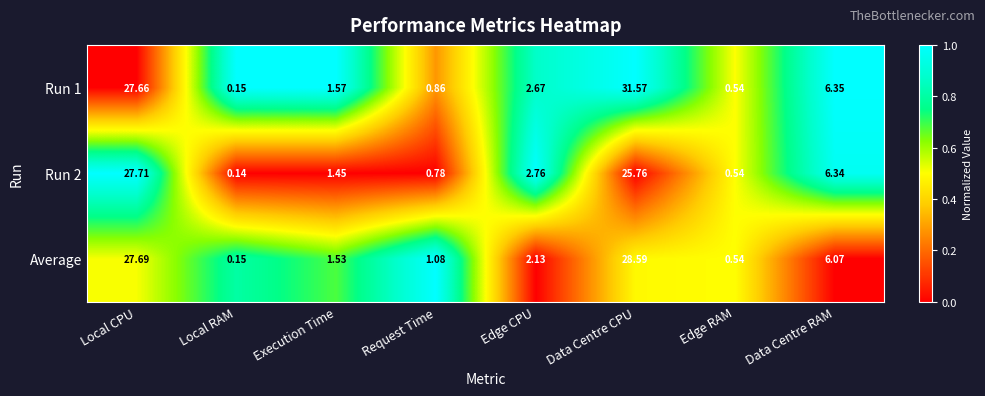

At Request Time, list the series in order from smallest to largest.

Run 2, Run 1, Average